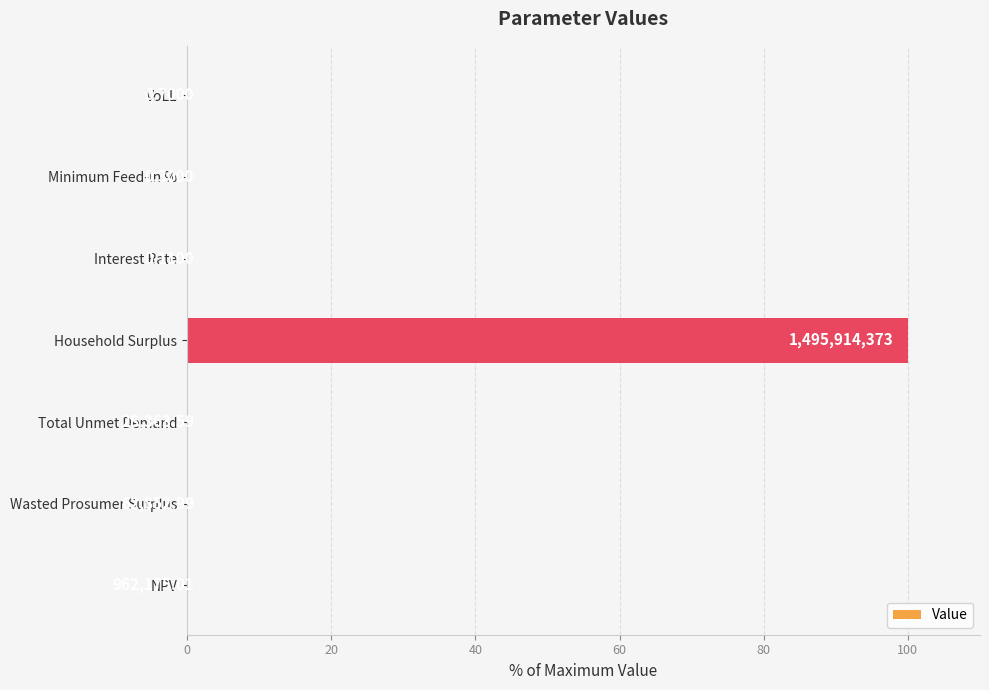

What is the average value?

14.3